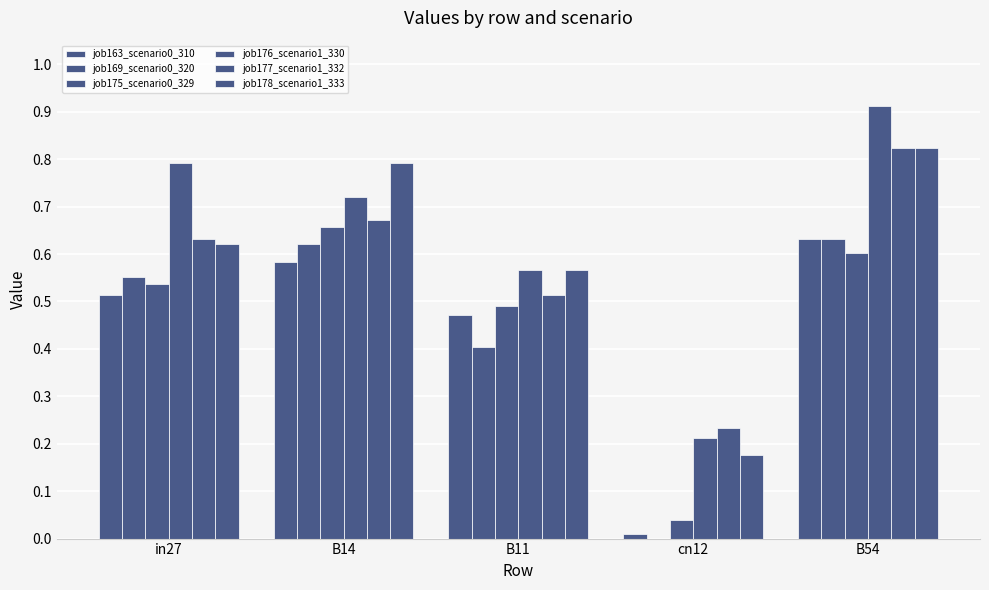

What is the total value across all series at B14?

4.0